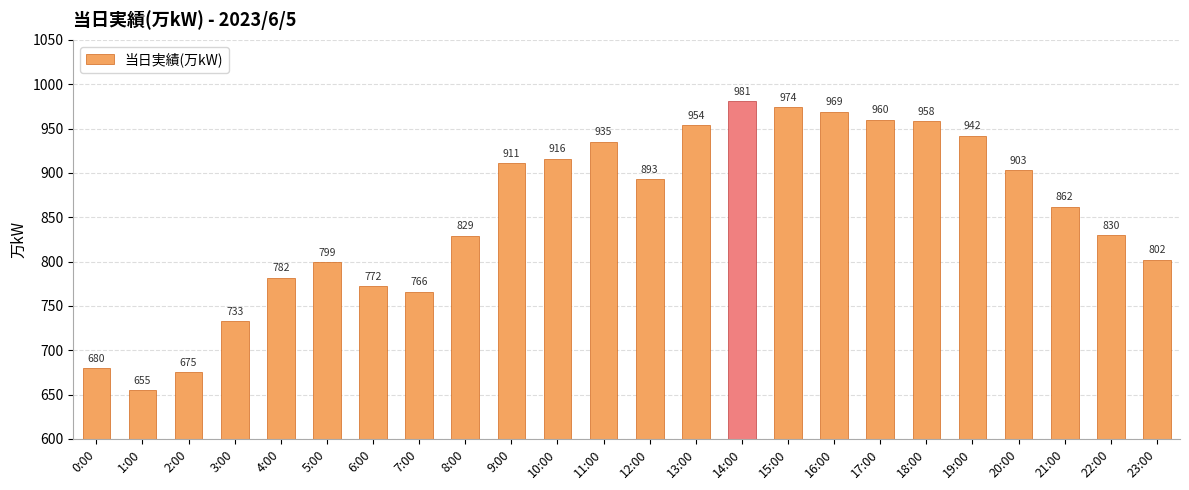

Rank the categories by value from highest to lowest.

14:00, 15:00, 16:00, 17:00, 18:00, 13:00, 19:00, 11:00, 10:00, 9:00, 20:00, 12:00, 21:00, 22:00, 8:00, 23:00, 5:00, 4:00, 6:00, 7:00, 3:00, 0:00, 2:00, 1:00